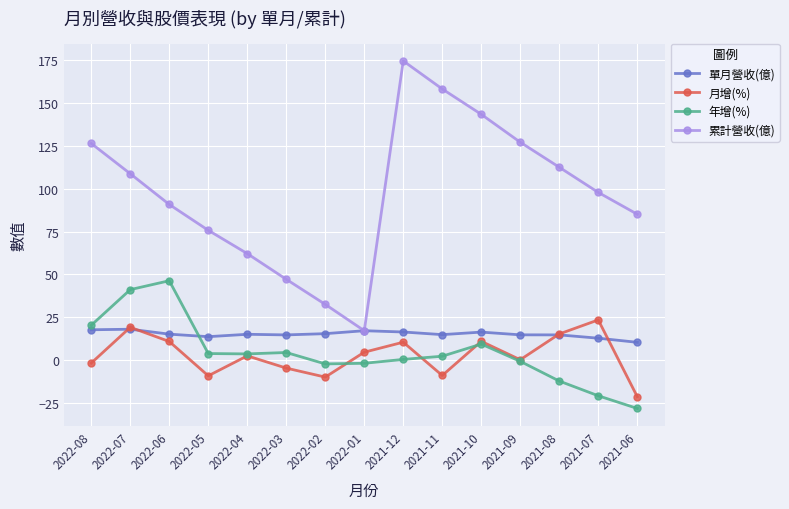

What is the value of the 年增(%) point at the 10th from the left?

2.2